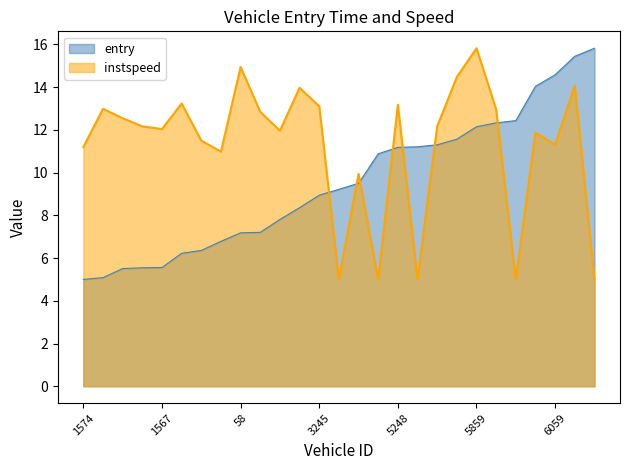

How many times do entry and instspeed cross each other?

7